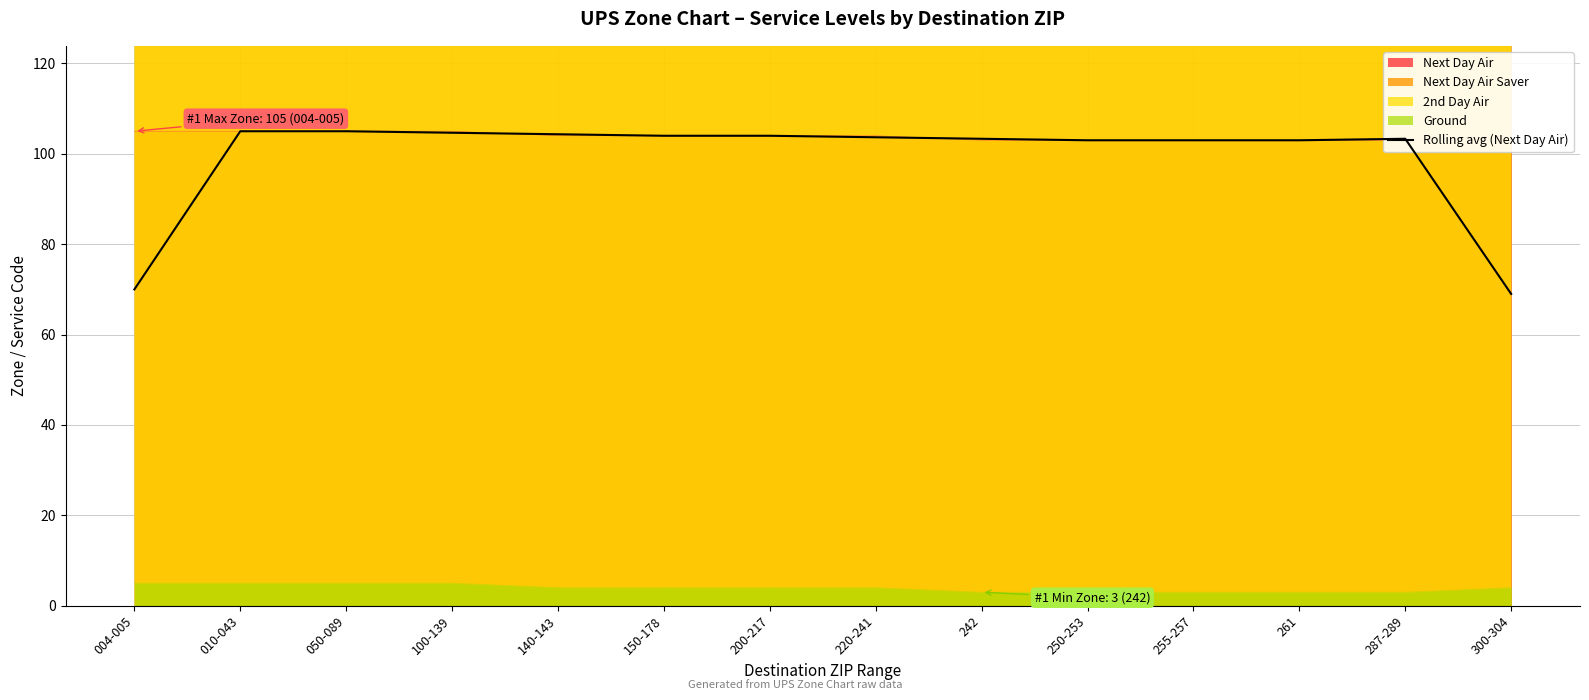

The chart shows a value of 103.0 at 261. True or false?

True